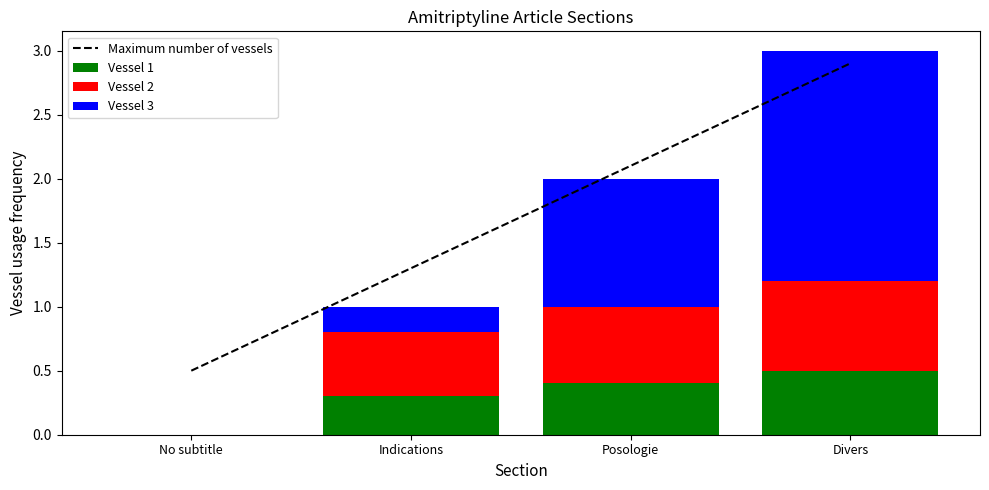

Is the value of Vessel 2 at Posologie greater than the value of Maximum number of vessels at No subtitle?

Yes